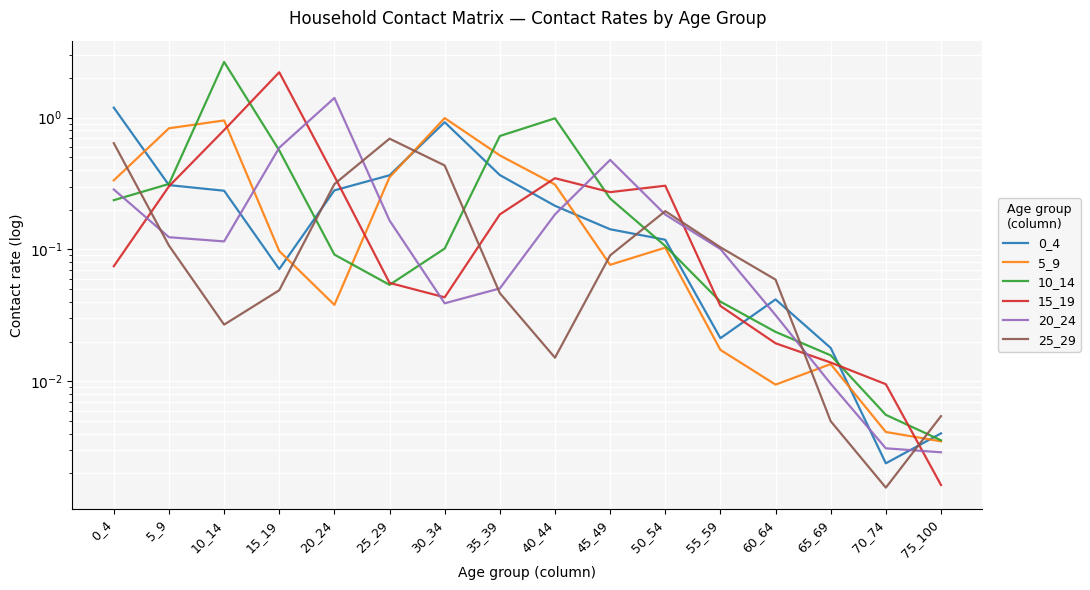

Which label corresponds to the largest value in the chart?

10_14